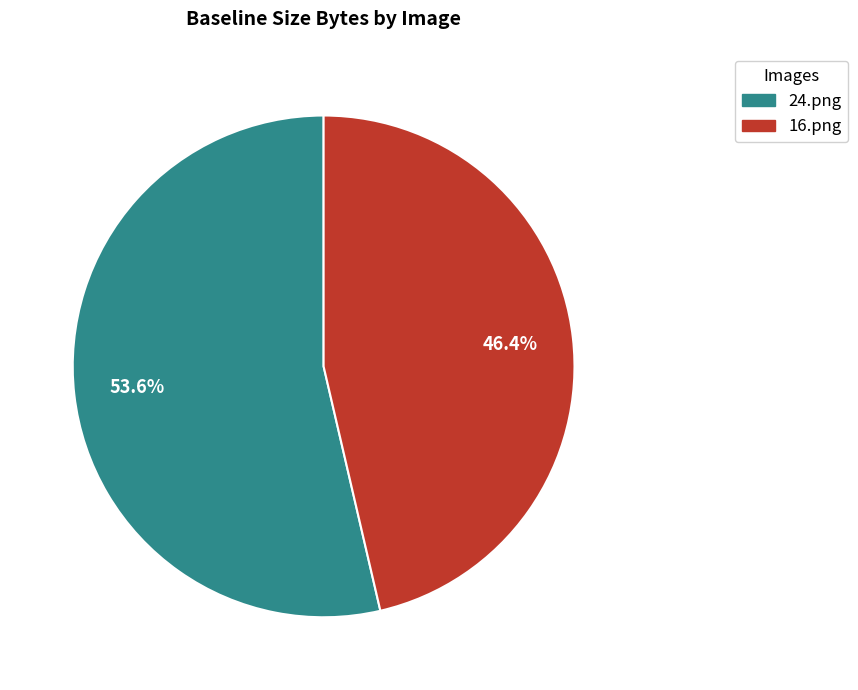

To the nearest percent, what is the difference between the 24.png and 16.png slice percentages?

7%